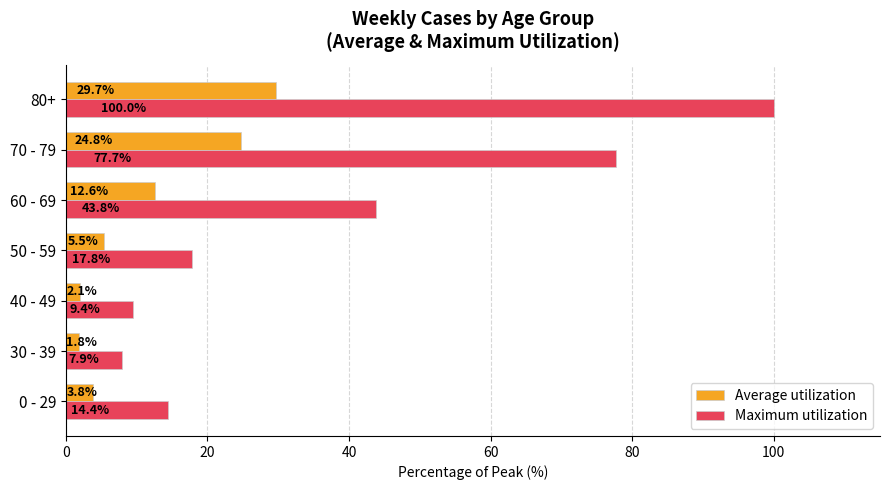

The value of Maximum utilization at 40 - 49 is 9.4. True or false?

True